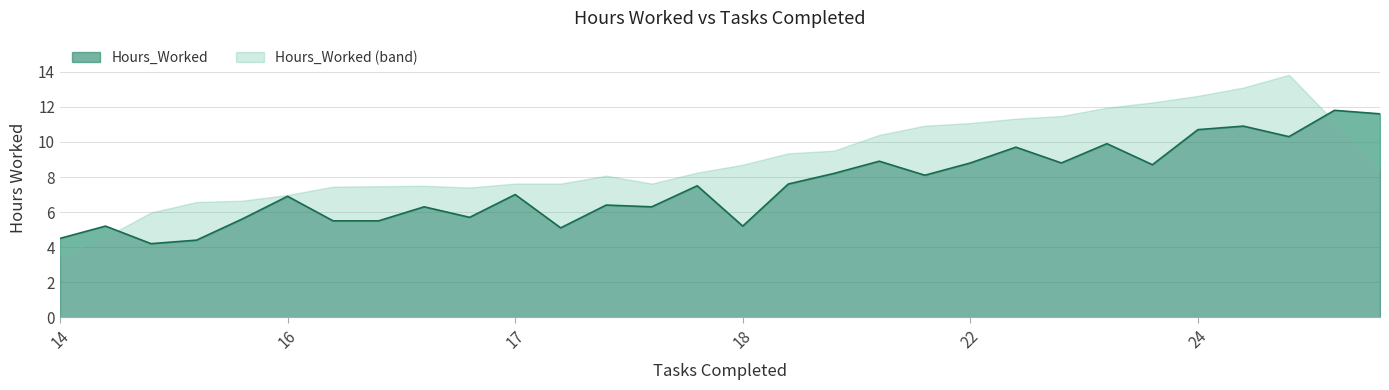

Where is the data nearest to the value 8?

22